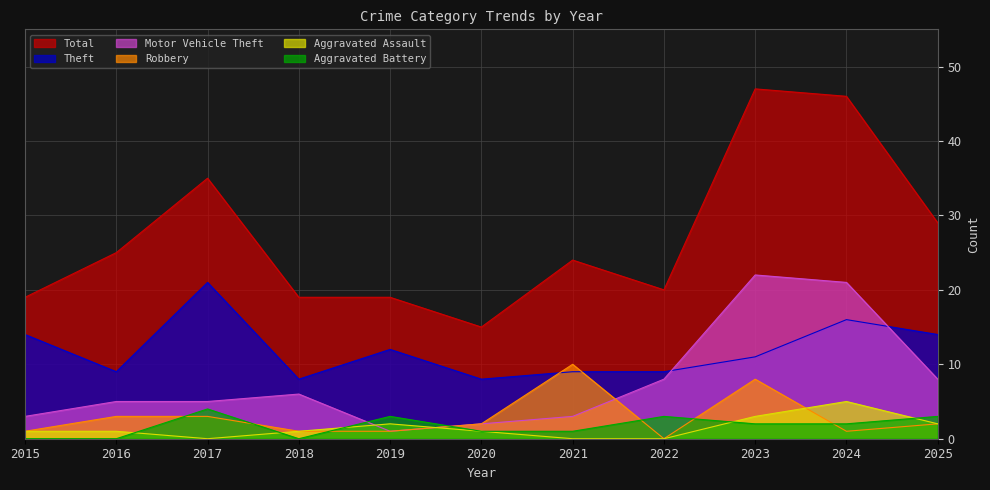

Does the chart have visible grid lines?

Yes